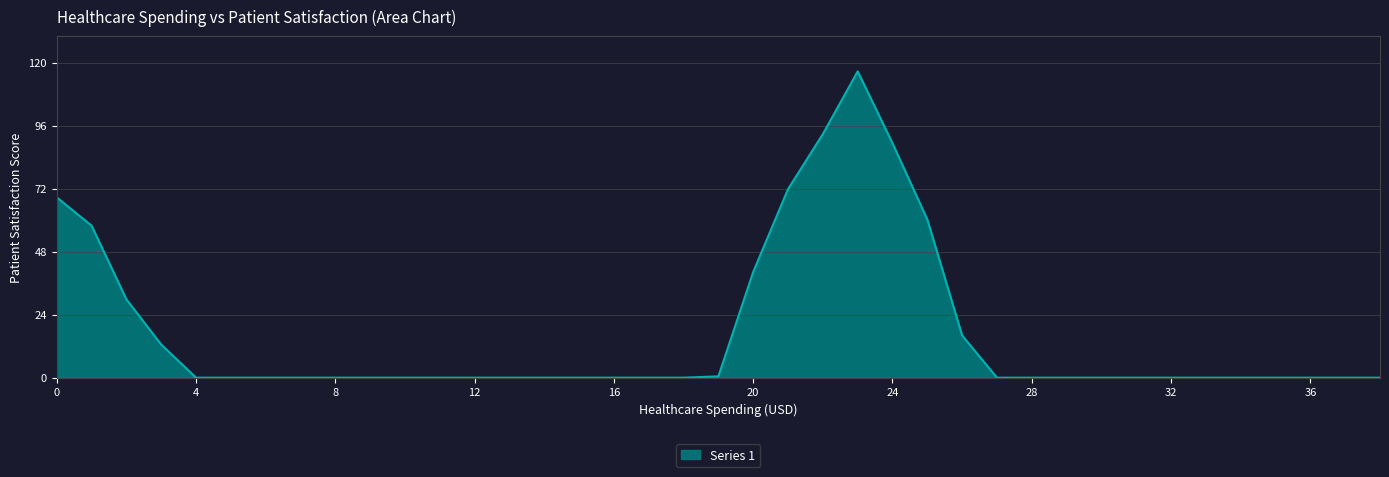

Count the number of categories in the chart.

39